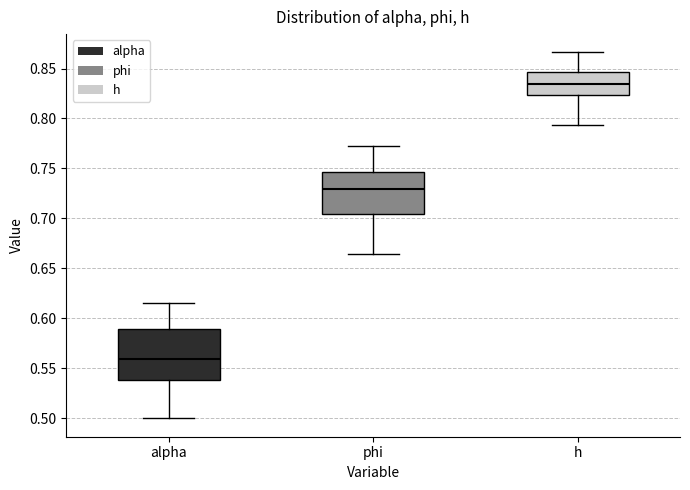

Reading left to right, read every box against the y-axis: the position of its median line, the range the box covers, and the ends of its whiskers. The values are not printed on the chart, so give them approximately, as read against the axis.

alpha: median 0.560, box 0.540 to 0.590, whiskers 0.500 to 0.615
phi: median 0.730, box 0.705 to 0.745, whiskers 0.665 to 0.775
h: median 0.835, box 0.825 to 0.845, whiskers 0.795 to 0.865